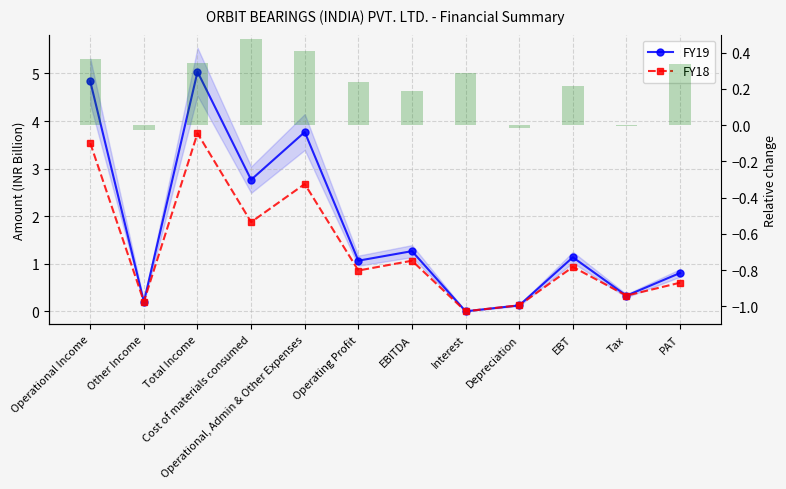

What is the spread (max minus min) of values at Other Income?

0.2